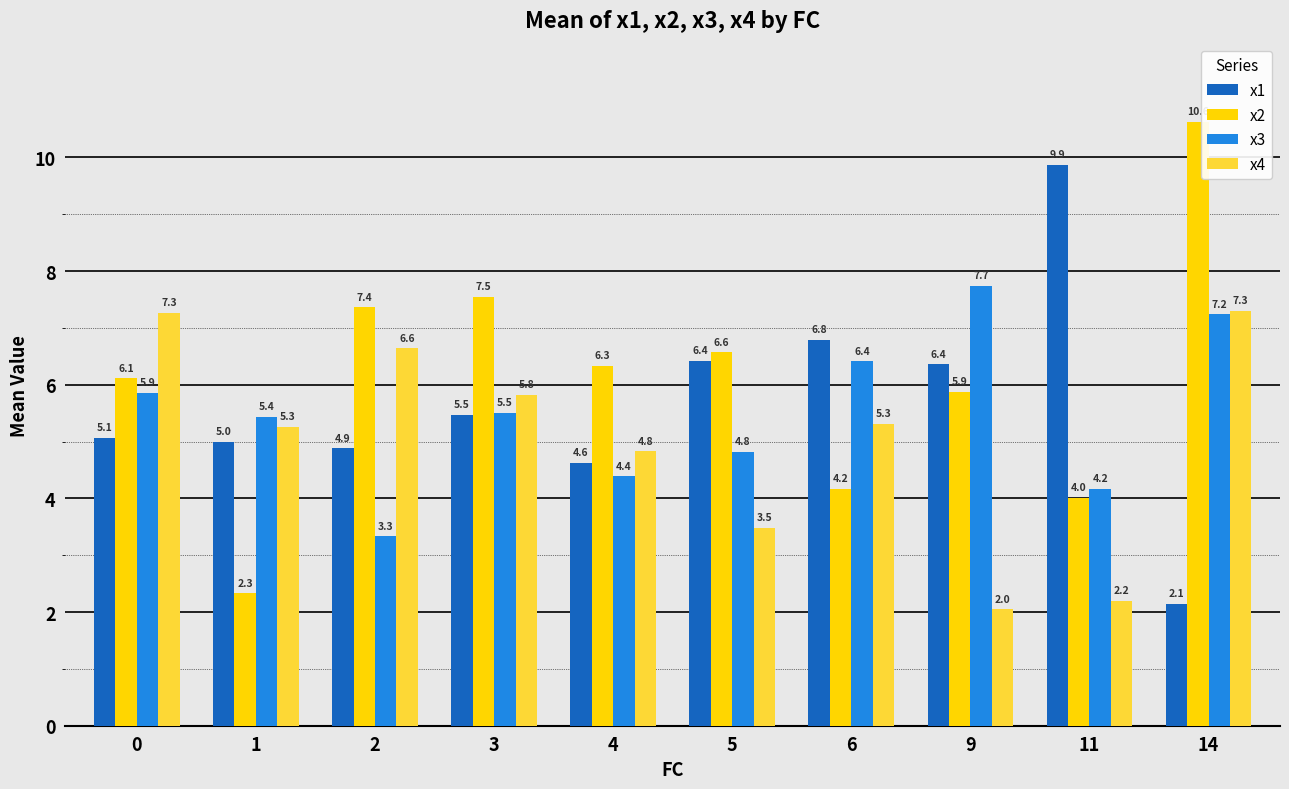

What is the difference between the maximum and minimum values in the x1 series?

7.7